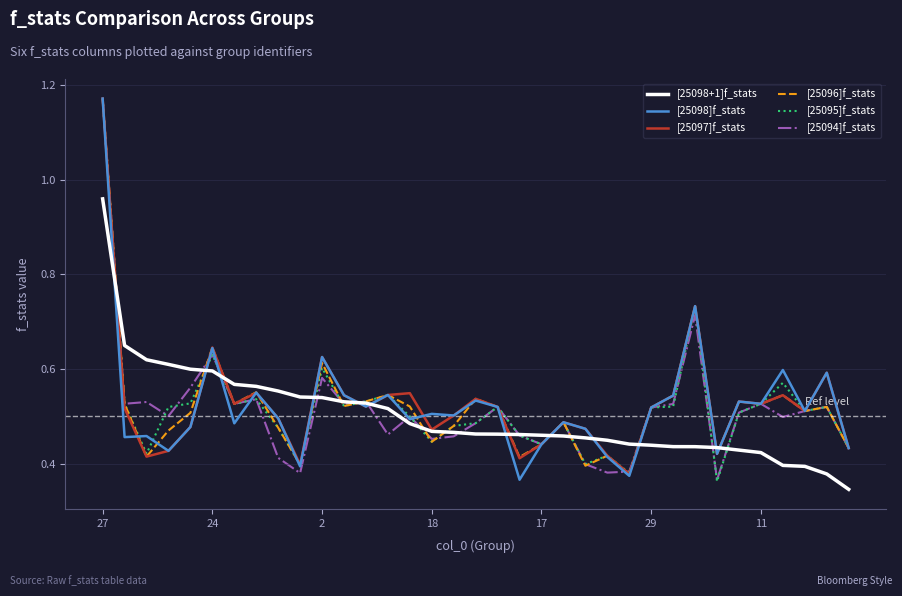

What is the sum of all [25094]f_stats values?

18.0